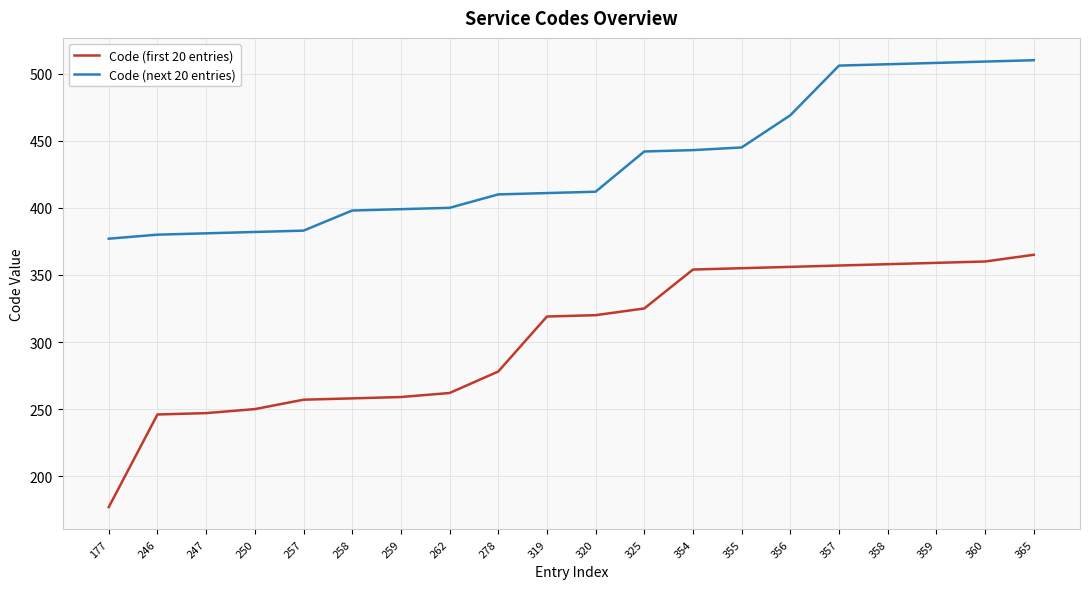

Which series changed the most between 250 and 320?

Code (first 20 entries)